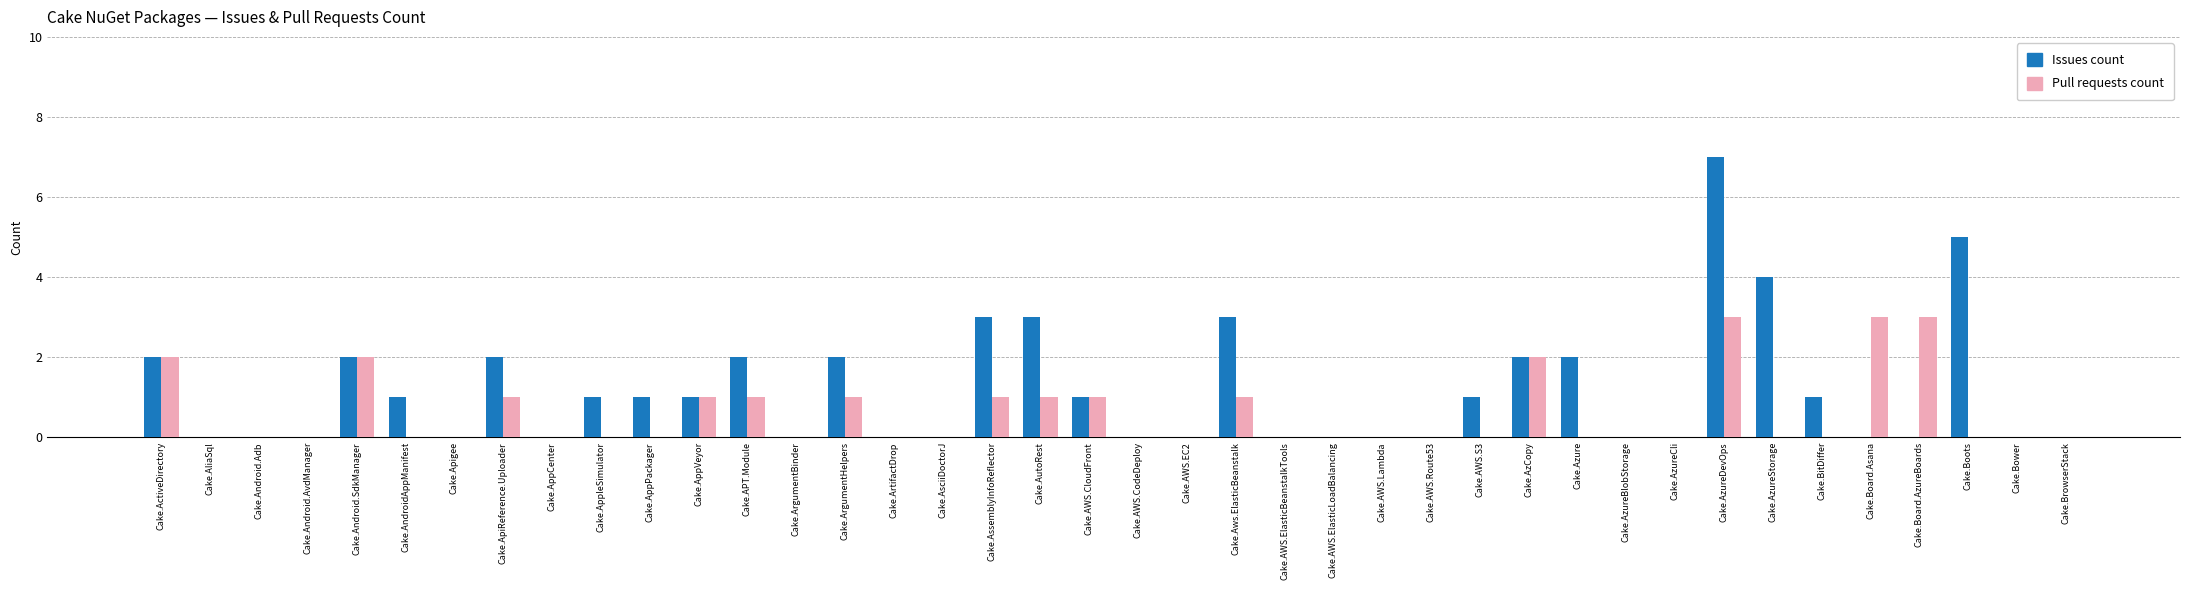

Between Cake.Android.Adb and Cake.Aws.ElasticBeanstalk, which series saw the biggest shift?

Issues count